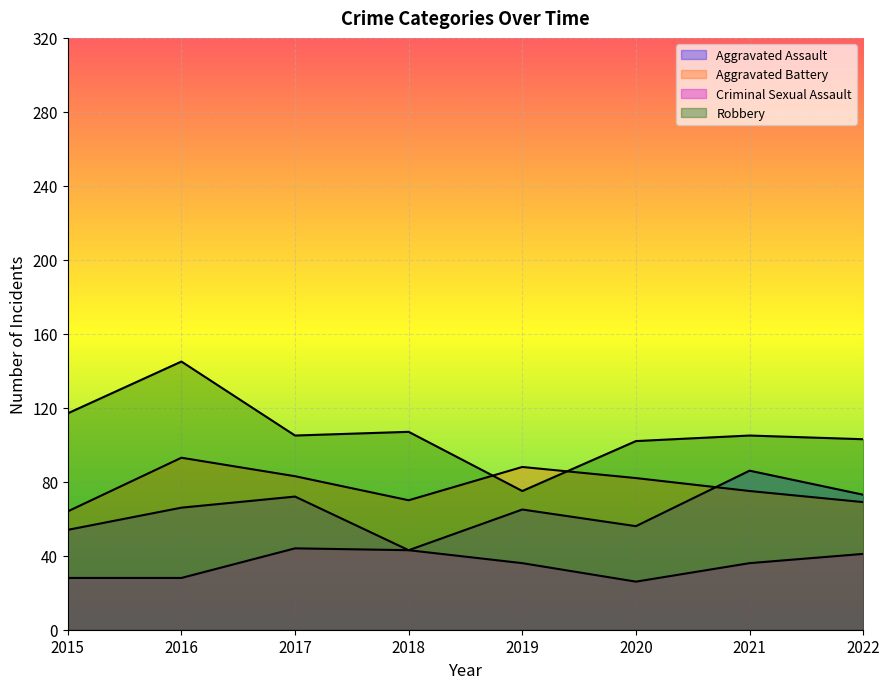

What is the sum of all Aggravated Assault values?

515